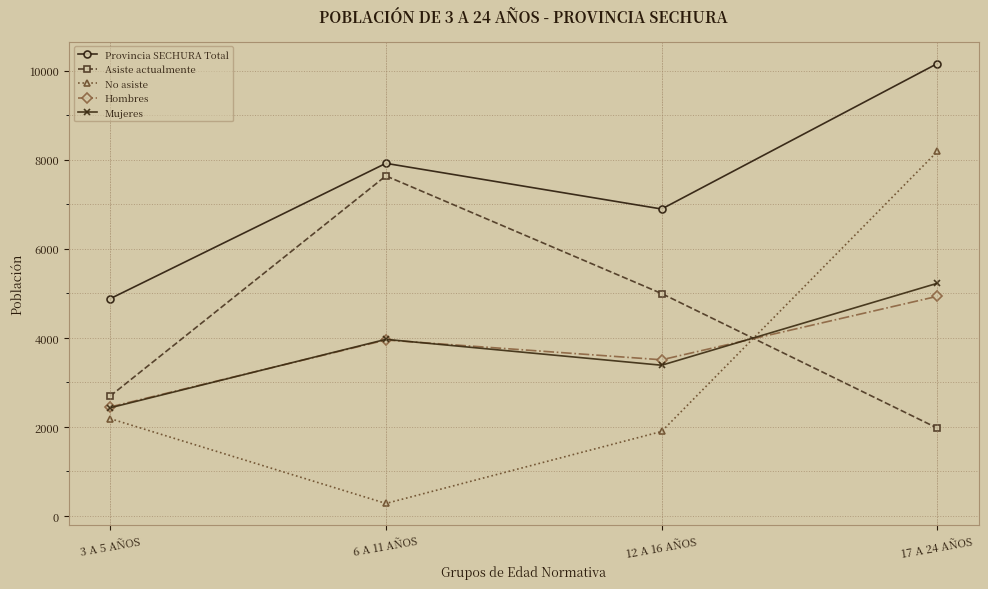

What is the difference between the Hombres values at 12 A 16 AÑOS and 3 A 5 AÑOS?

1059